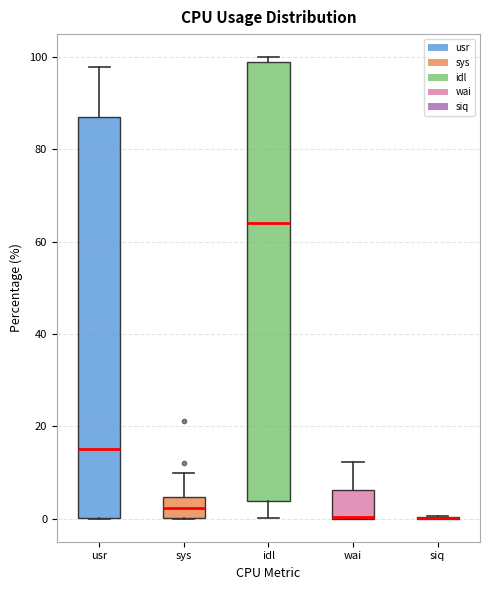

Reading left to right, read every box against the y-axis: the position of its median line, the range the box covers, and the ends of its whiskers. The values are not printed on the chart, so give them approximately, as read against the axis.

usr: median 16, box 0 to 88, whiskers 0 to 98
sys: median 2, box 0 to 4, whiskers 0 to 10
idl: median 64, box 4 to 98, whiskers 0 to 100
wai: median 0 (drawn on the box's lower edge), box 0 to 6, whiskers 0 to 12
siq: box collapsed to a line at 0, whiskers 0 to 0